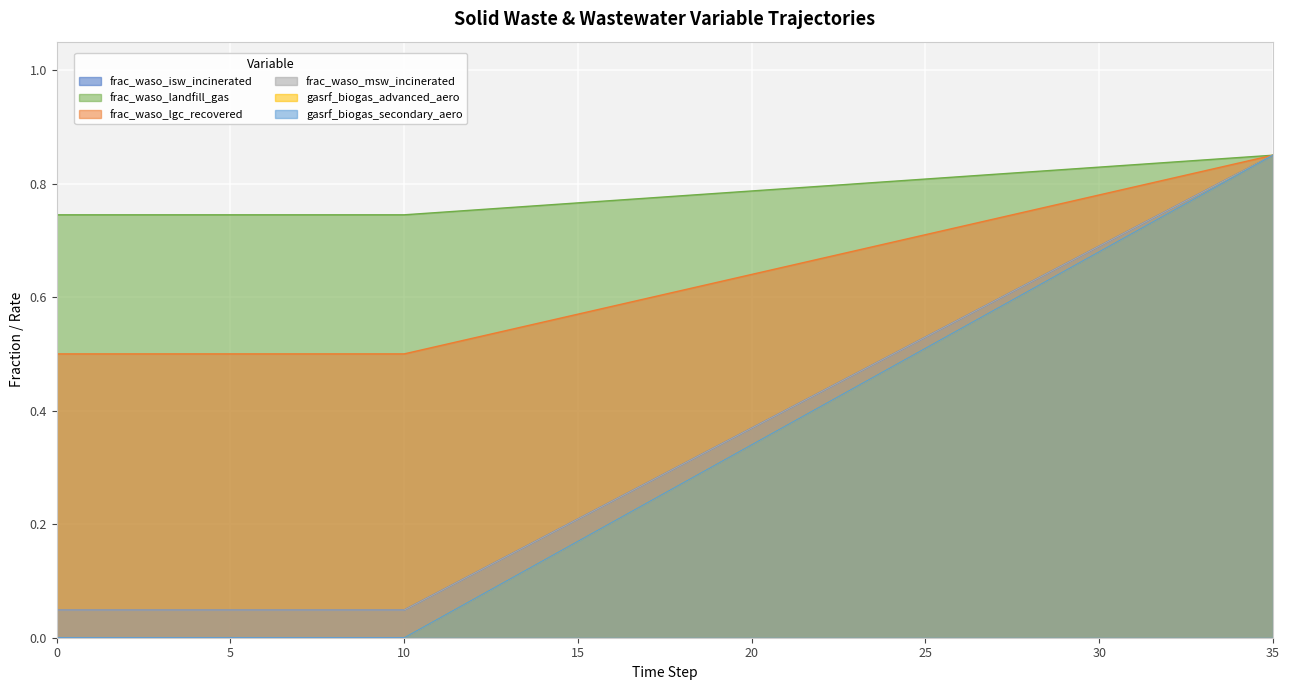

True or false: frac_waso_isw_incinerated has more than 2 interior local peaks.

False